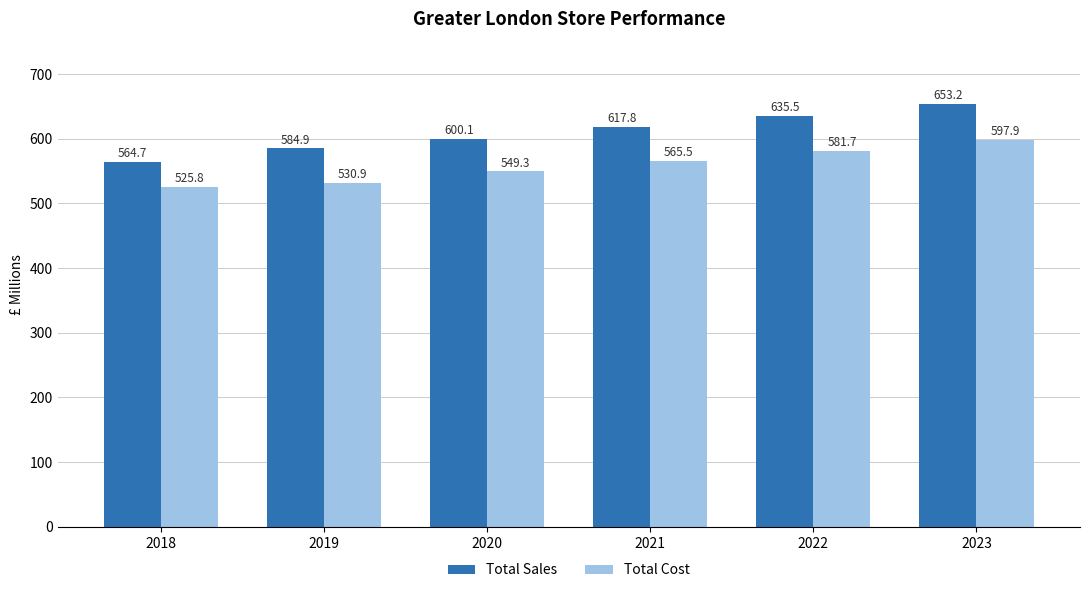

What is the value of the Total Cost bar at the 4th from the left?

565.5